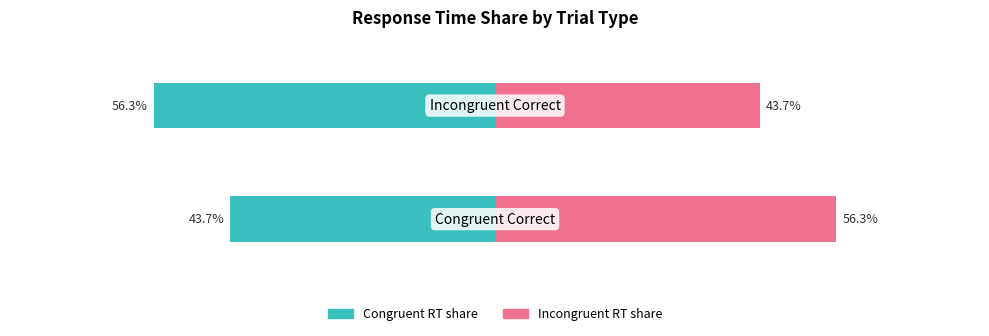

Are the bars horizontal?

Yes